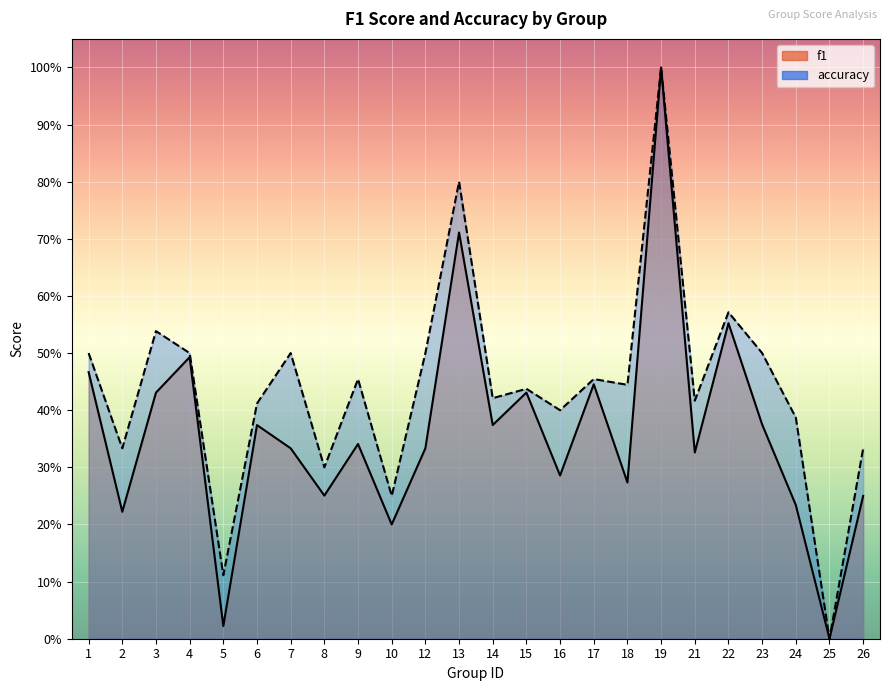

True or false: accuracy and f1 cross at least once.

False